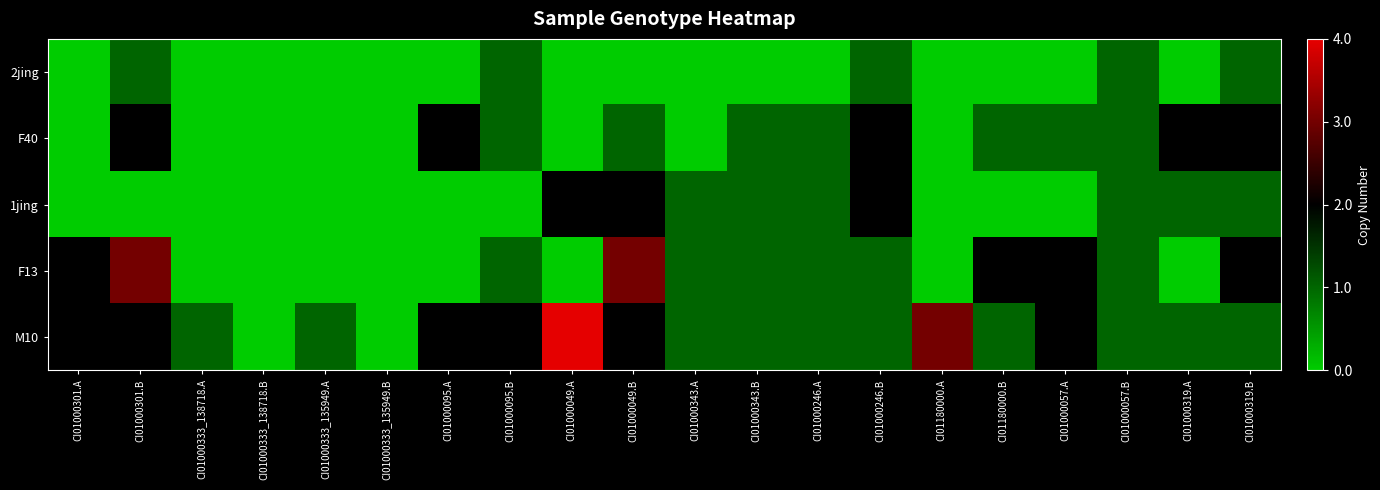

Reading left to right, transcribe all the data shown in this chart.

2jing: CI01000301.A=-2	CI01000301.B=-1	CI01000333_138718.A=-2	CI01000333_138718.B=-2	CI01000333_135949.A=-2	CI01000333_135949.B=-2	CI01000095.A=-2	CI01000095.B=-1	CI01000049.A=-2	CI01000049.B=-2	CI01000343.A=-2	CI01000343.B=-2	CI01000246.A=-2	CI01000246.B=-1	CI01180000.A=-2	CI01180000.B=-2	CI01000057.A=-2	CI01000057.B=-1	CI01000319.A=-2	CI01000319.B=-1
F40: CI01000301.A=-2	CI01000301.B=0	CI01000333_138718.A=-2	CI01000333_138718.B=-2	CI01000333_135949.A=-2	CI01000333_135949.B=-2	CI01000095.A=0	CI01000095.B=-1	CI01000049.A=-2	CI01000049.B=-1	CI01000343.A=-2	CI01000343.B=-1	CI01000246.A=-1	CI01000246.B=0	CI01180000.A=-2	CI01180000.B=-1	CI01000057.A=-1	CI01000057.B=-1	CI01000319.A=0	CI01000319.B=0
1jing: CI01000301.A=-2	CI01000301.B=-2	CI01000333_138718.A=-2	CI01000333_138718.B=-2	CI01000333_135949.A=-2	CI01000333_135949.B=-2	CI01000095.A=-2	CI01000095.B=-2	CI01000049.A=0	CI01000049.B=0	CI01000343.A=-1	CI01000343.B=-1	CI01000246.A=-1	CI01000246.B=0	CI01180000.A=-2	CI01180000.B=-2	CI01000057.A=-2	CI01000057.B=-1	CI01000319.A=-1	CI01000319.B=-1
F13: CI01000301.A=0	CI01000301.B=1	CI01000333_138718.A=-2	CI01000333_138718.B=-2	CI01000333_135949.A=-2	CI01000333_135949.B=-2	CI01000095.A=-2	CI01000095.B=-1	CI01000049.A=-2	CI01000049.B=1	CI01000343.A=-1	CI01000343.B=-1	CI01000246.A=-1	CI01000246.B=-1	CI01180000.A=-2	CI01180000.B=0	CI01000057.A=0	CI01000057.B=-1	CI01000319.A=-2	CI01000319.B=0
M10: CI01000301.A=0	CI01000301.B=0	CI01000333_138718.A=-1	CI01000333_138718.B=-2	CI01000333_135949.A=-1	CI01000333_135949.B=-2	CI01000095.A=0	CI01000095.B=0	CI01000049.A=2	CI01000049.B=0	CI01000343.A=-1	CI01000343.B=-1	CI01000246.A=-1	CI01000246.B=-1	CI01180000.A=1	CI01180000.B=-1	CI01000057.A=0	CI01000057.B=-1	CI01000319.A=-1	CI01000319.B=-1